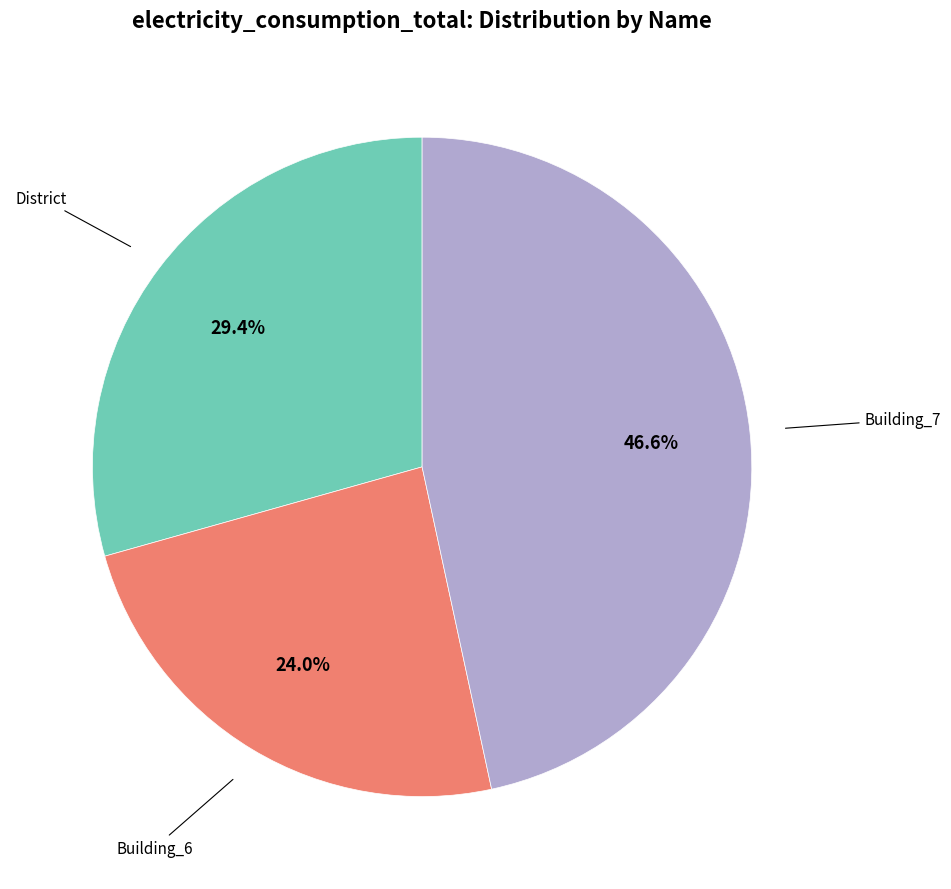

Approximately how many times larger is the value at Building_7 compared to District?

1.6